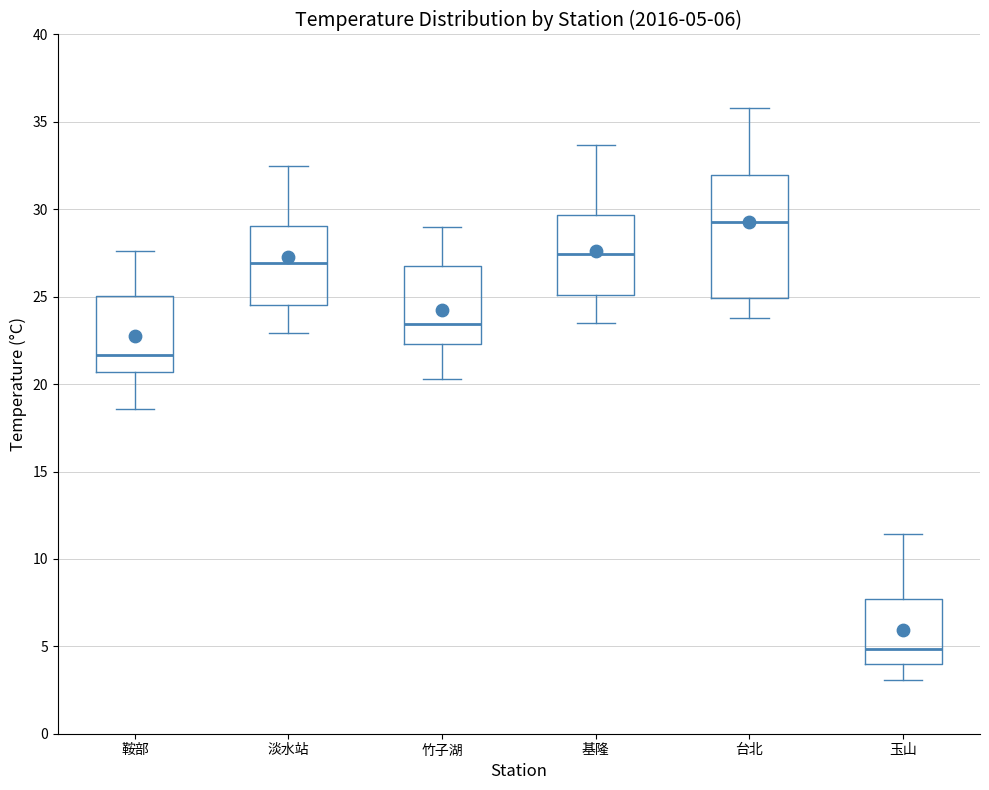

Comparing the boxes themselves (not the whiskers), which one is the tallest?

台北